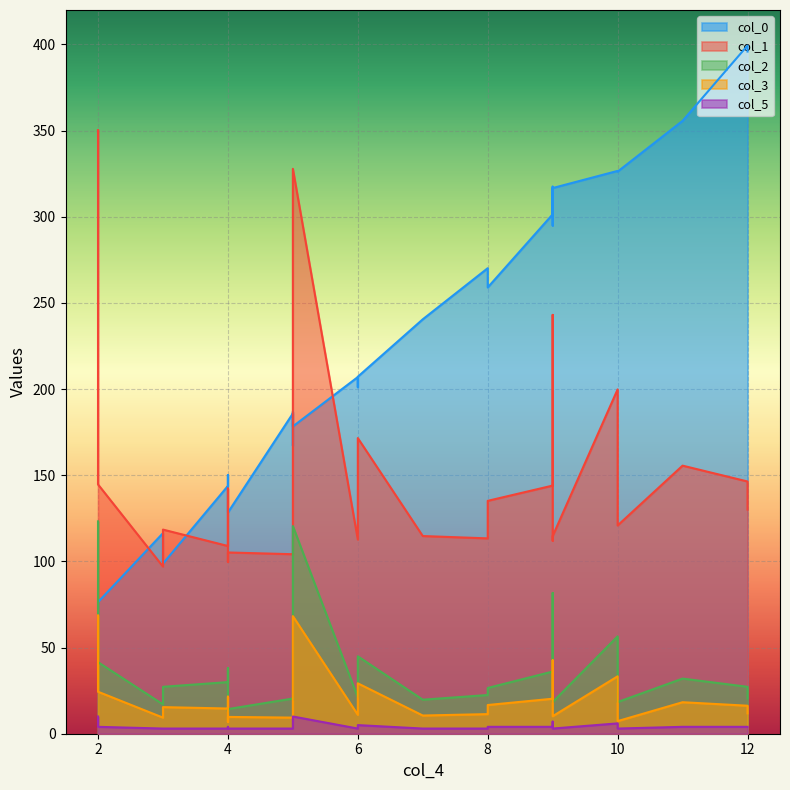

What is the label of the 14th point from the right?

5